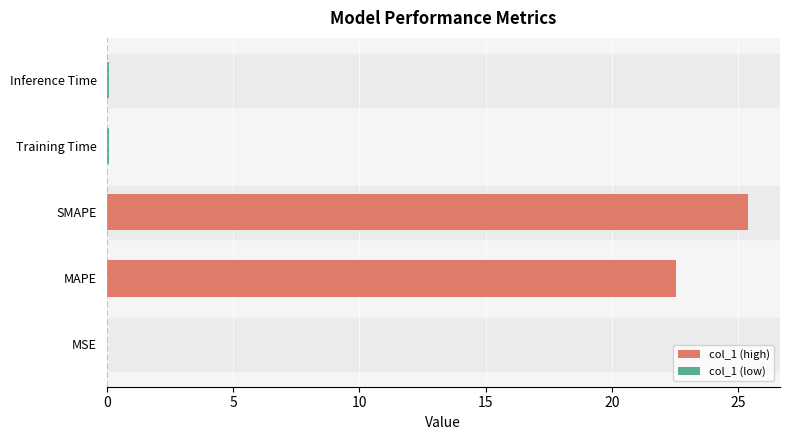

What is the sum of all values?

48.1